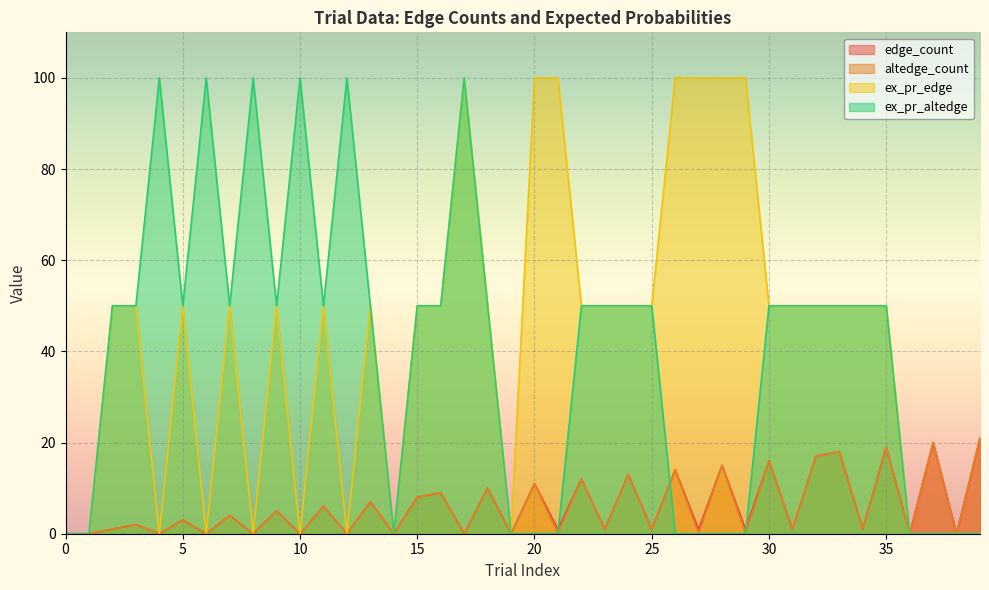

How many values in the ex_pr_altedge series are below 50?

14